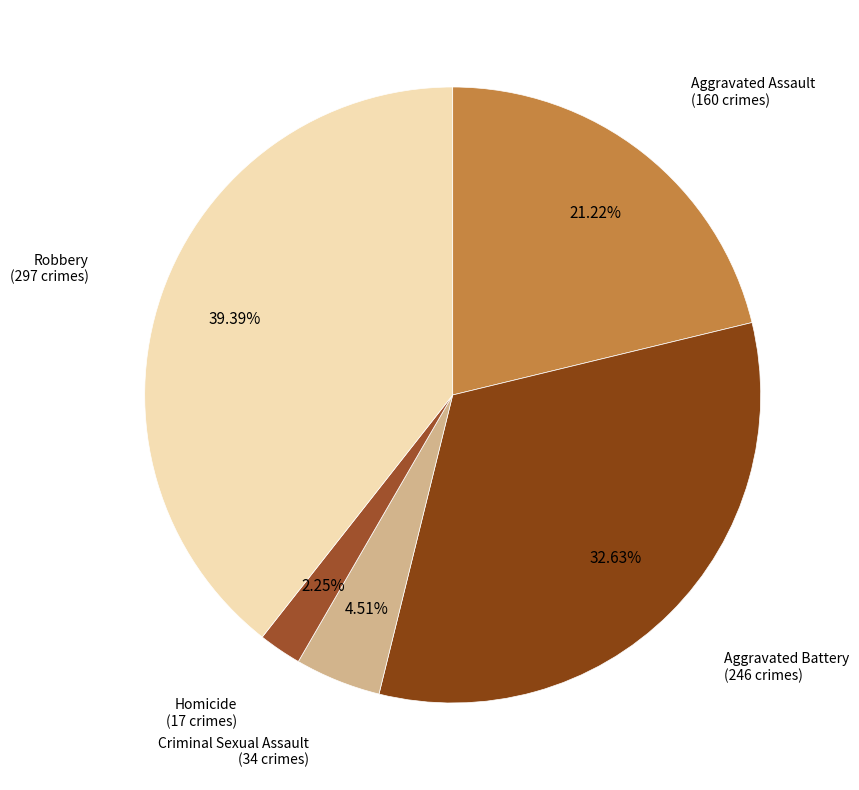

Does any single category account for the majority?

No